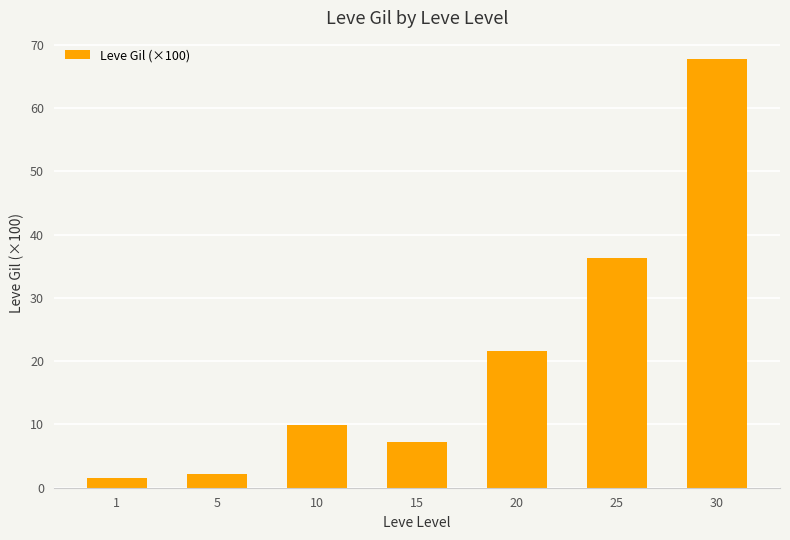

Reading right to left, transcribe all the data shown in this chart.

30=67.7	25=36.4	20=21.6	15=7.2	10=9.9	5=2.2	1=1.6